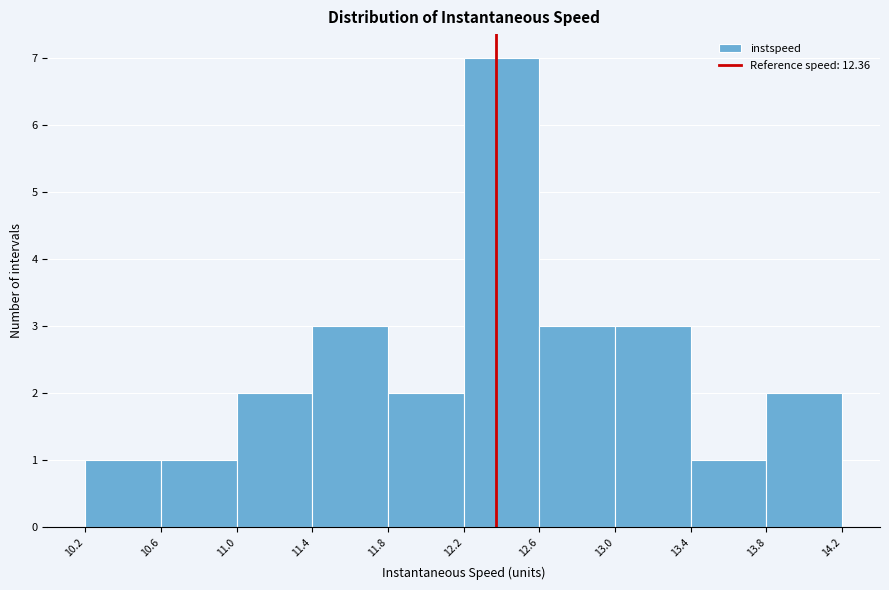

How tall is the bar that spans 11.0 to 11.4 on the x-axis? The values are not printed on the chart, so give them approximately, as read against the axis.

2